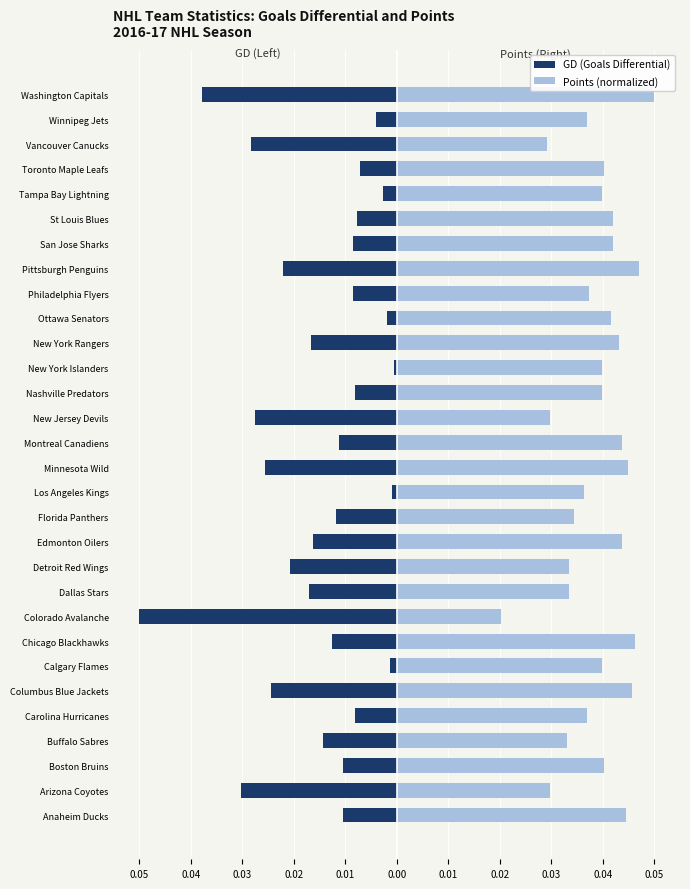

What is the sum of the Points (normalized) values at Nashville Predators and Toronto Maple Leafs?

0.1